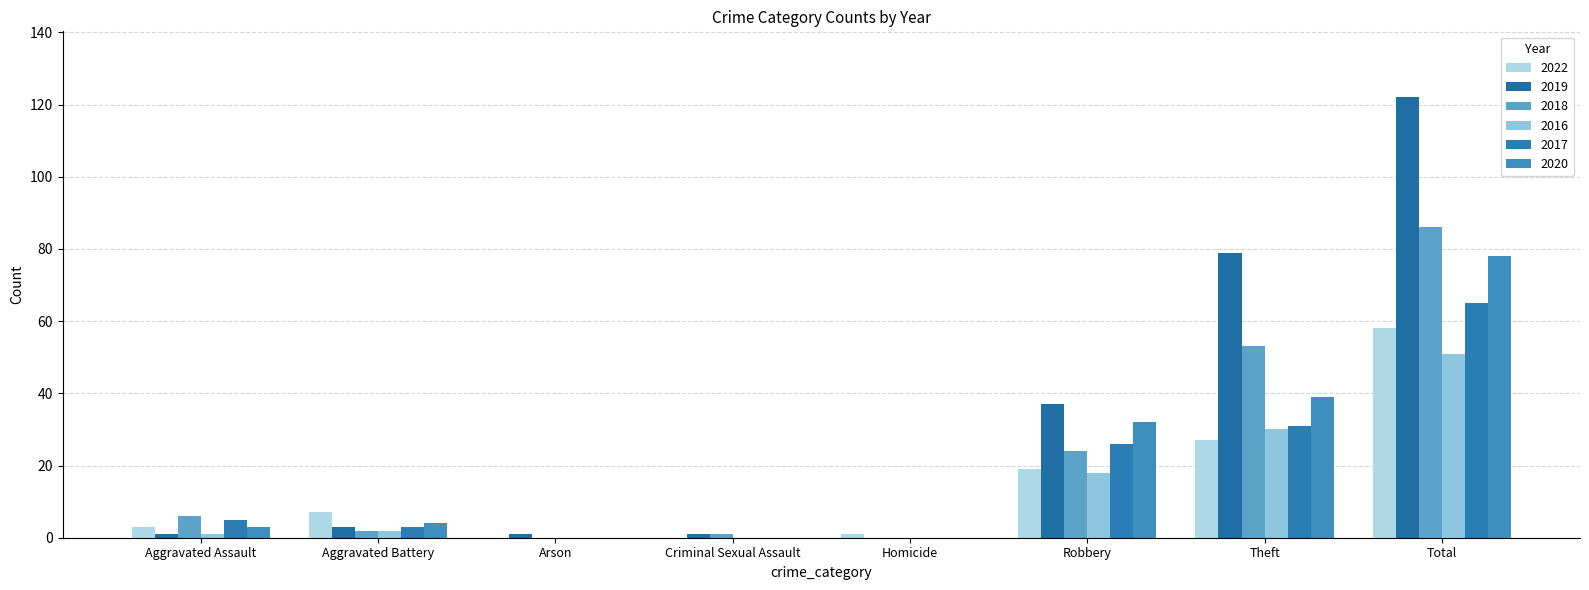

How many groups of bars are there?

8